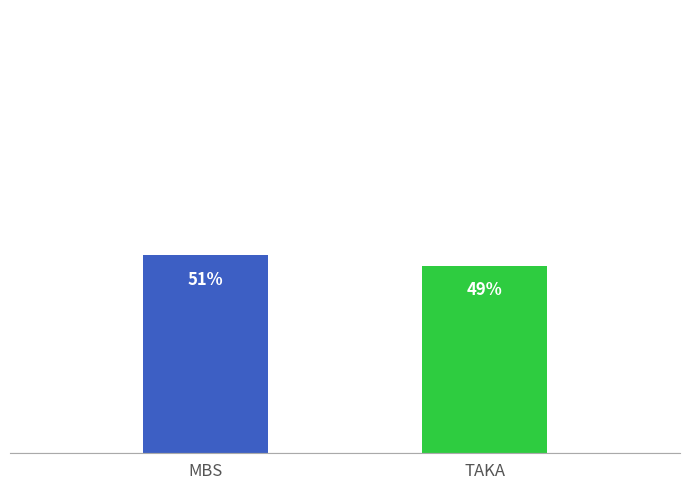

Are the bars horizontal?

No